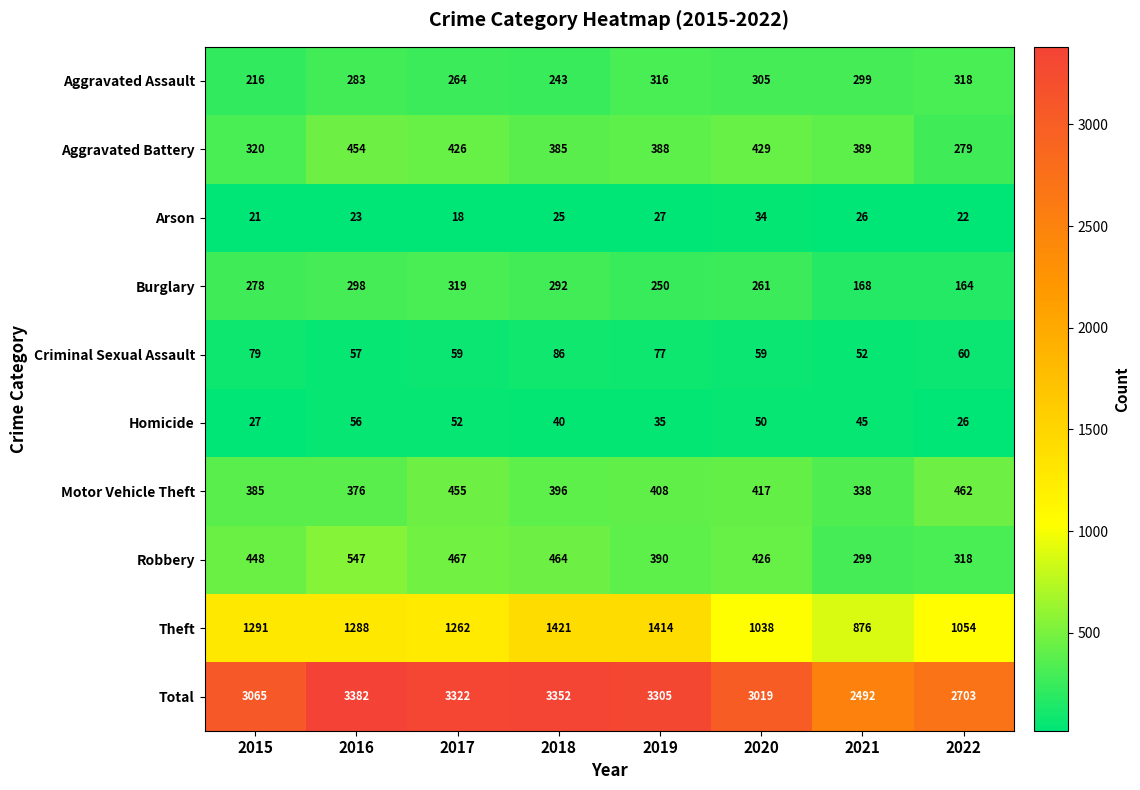

Which series has the largest total across all categories?

Total